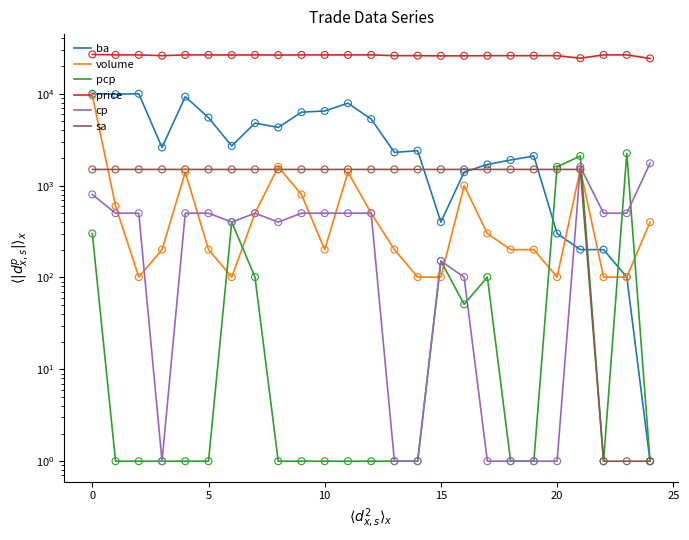

Is the value of pcp at 23 greater than the value of cp at 12?

Yes